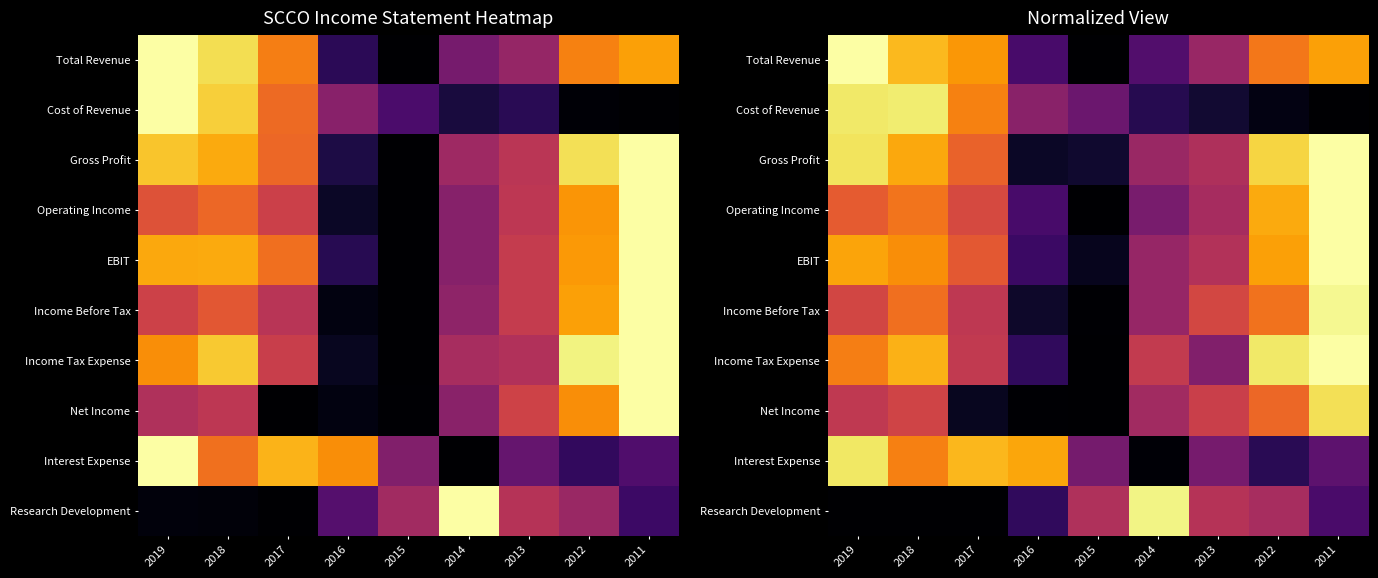

The value of Gross Profit at 2012 is 0.6. True or false?

False